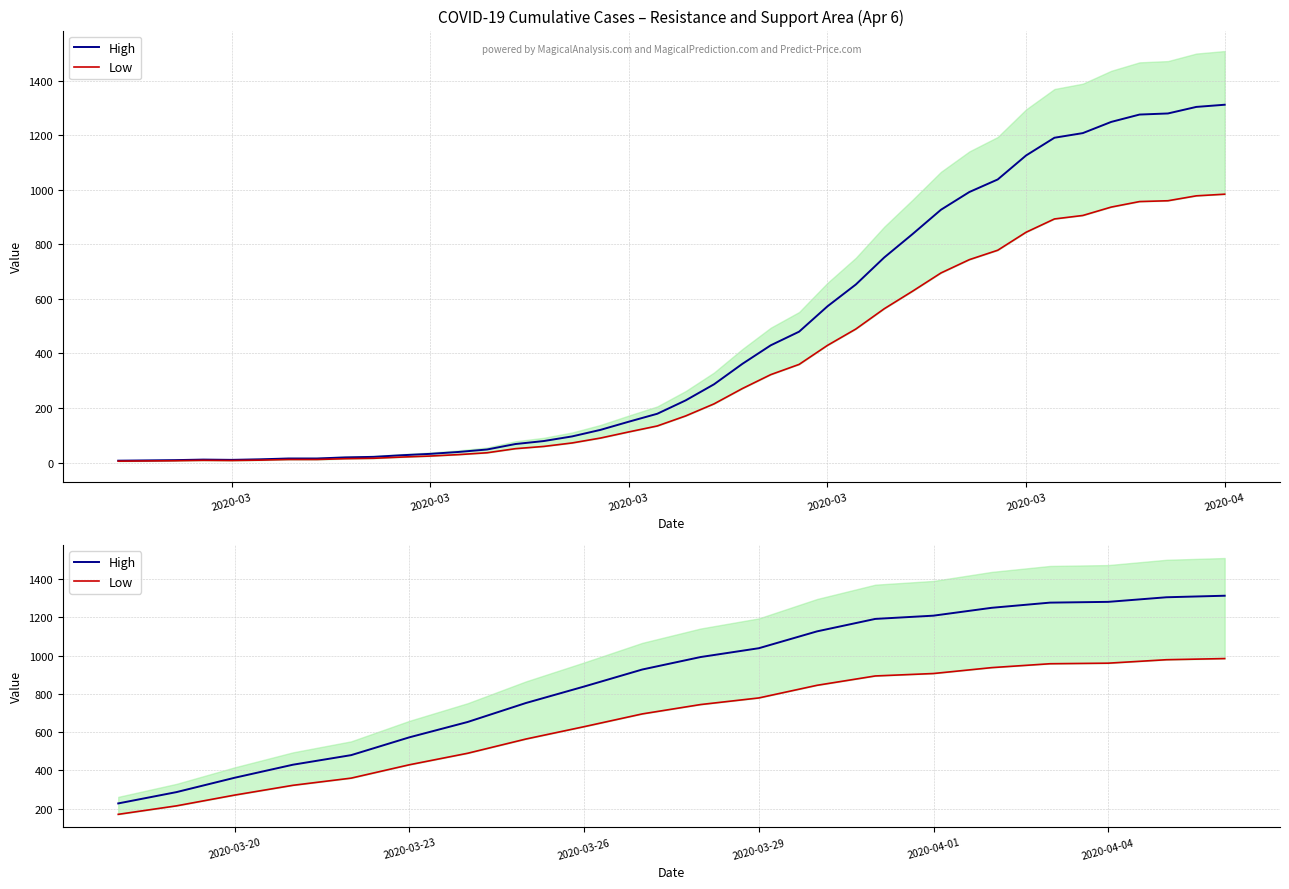

True or false: Low and High cross at least once.

False